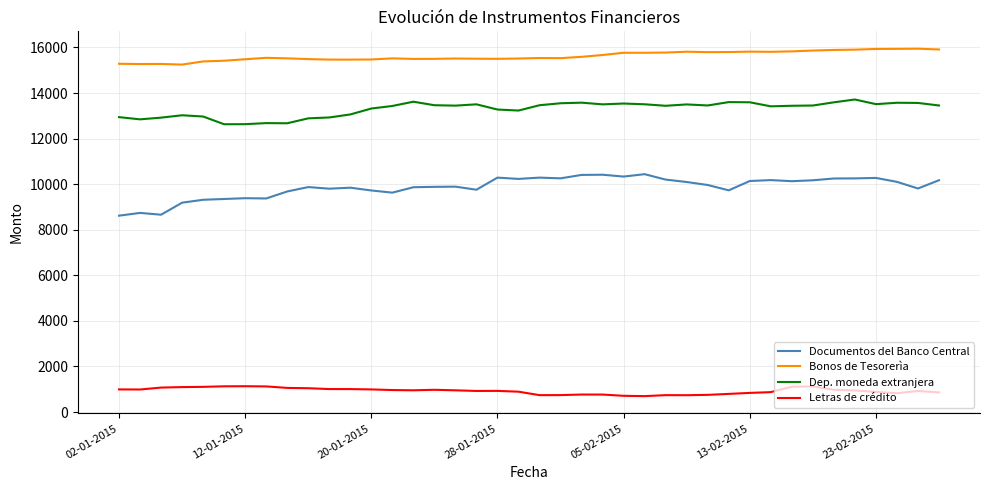

What is the maximum value shown in the chart?

15945